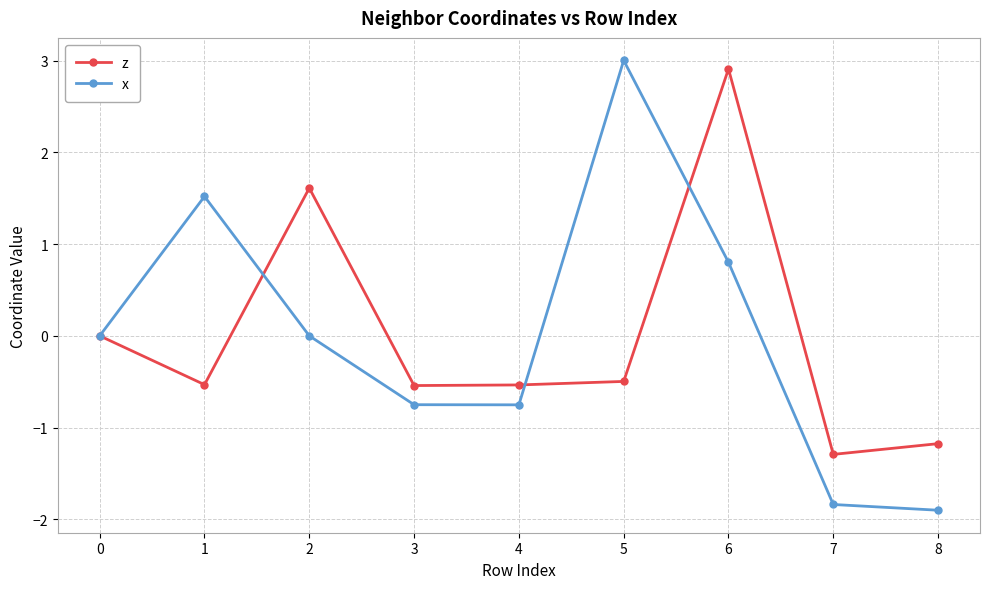

Is it true that z equals -0.3 at 5?

False